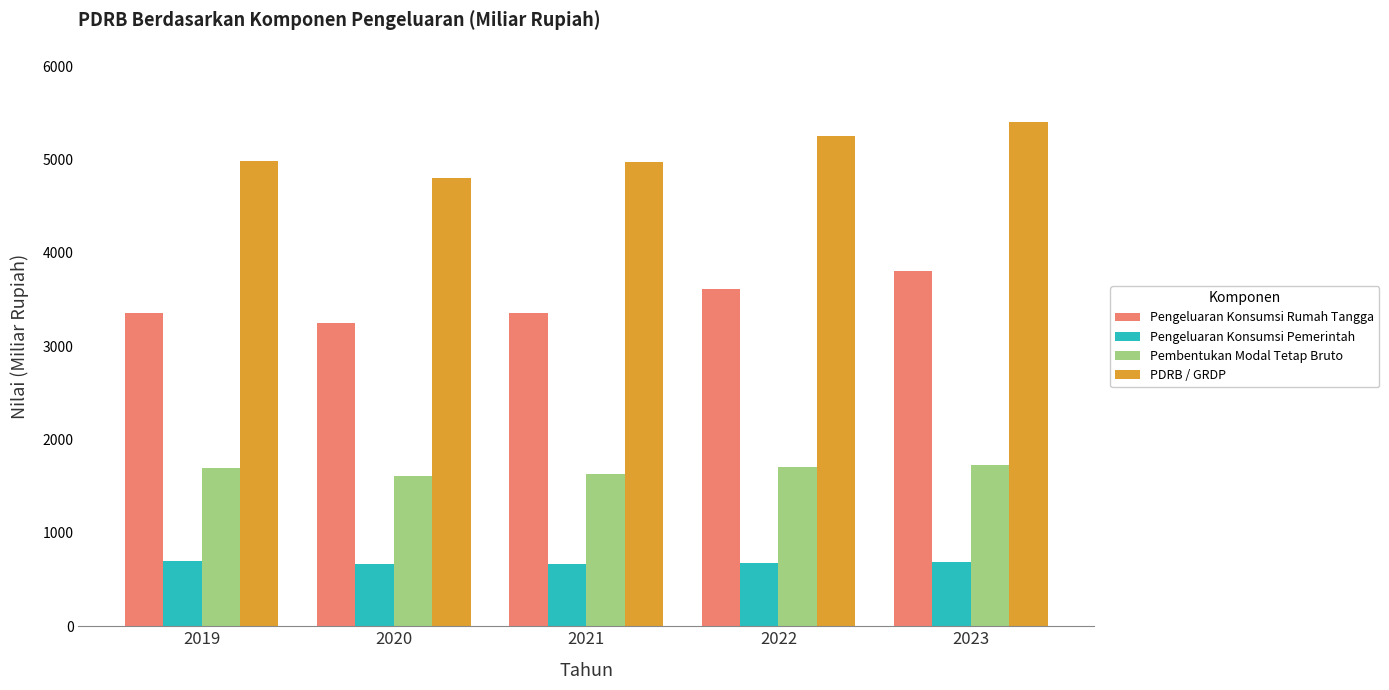

Which series changed the most between 2020 and 2023?

PDRB / GRDP